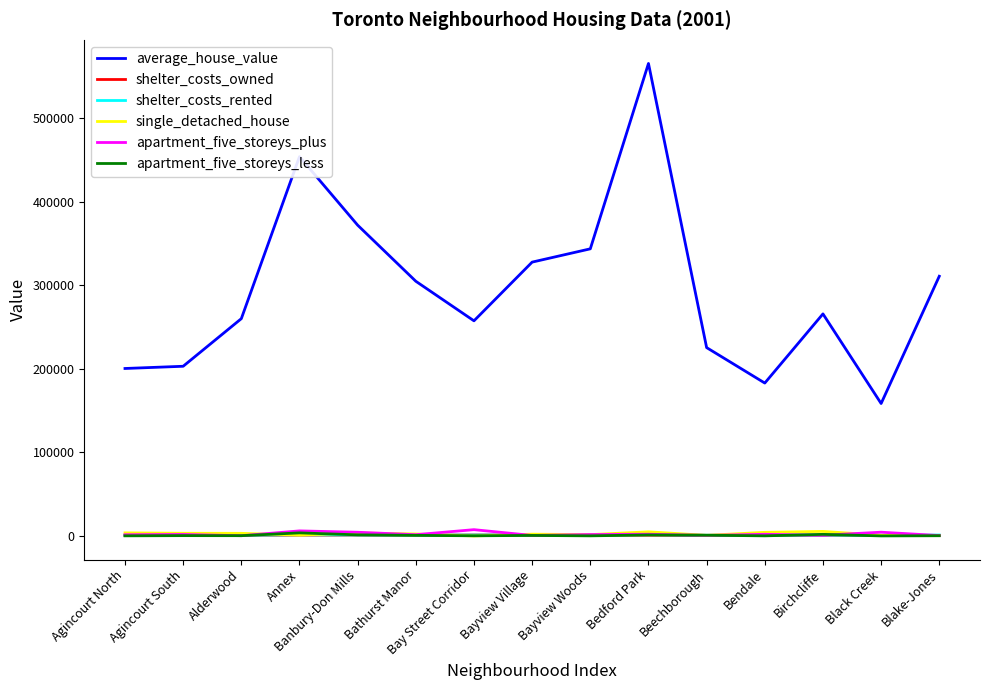

Which series changed the most between Agincourt North and Bathurst Manor?

average_house_value